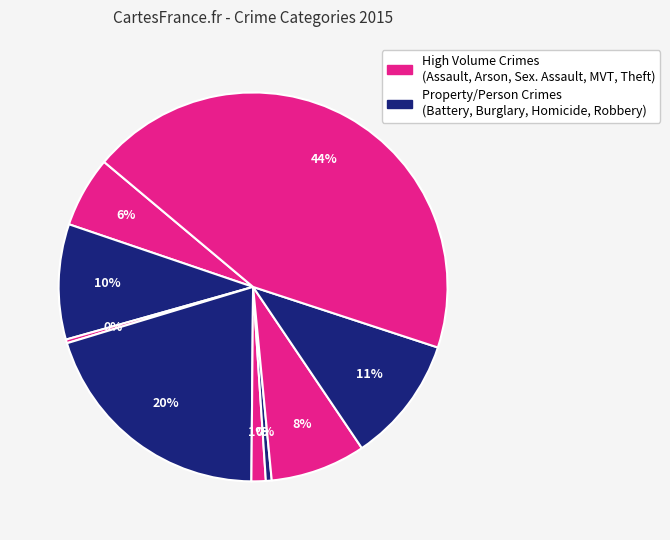

Rank the categories by value from lowest to highest.

Arson, Homicide, Criminal Sexual Assault, Aggravated Assault, Motor Vehicle Theft, Aggravated Battery, Robbery, Burglary, Theft